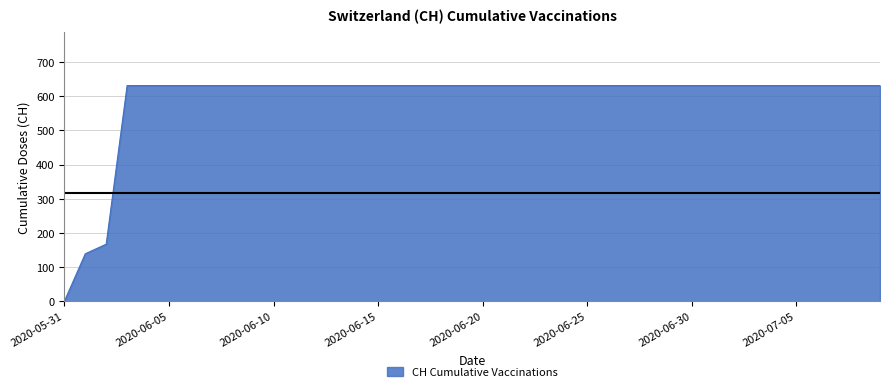

What is the difference between the maximum and minimum values?

631